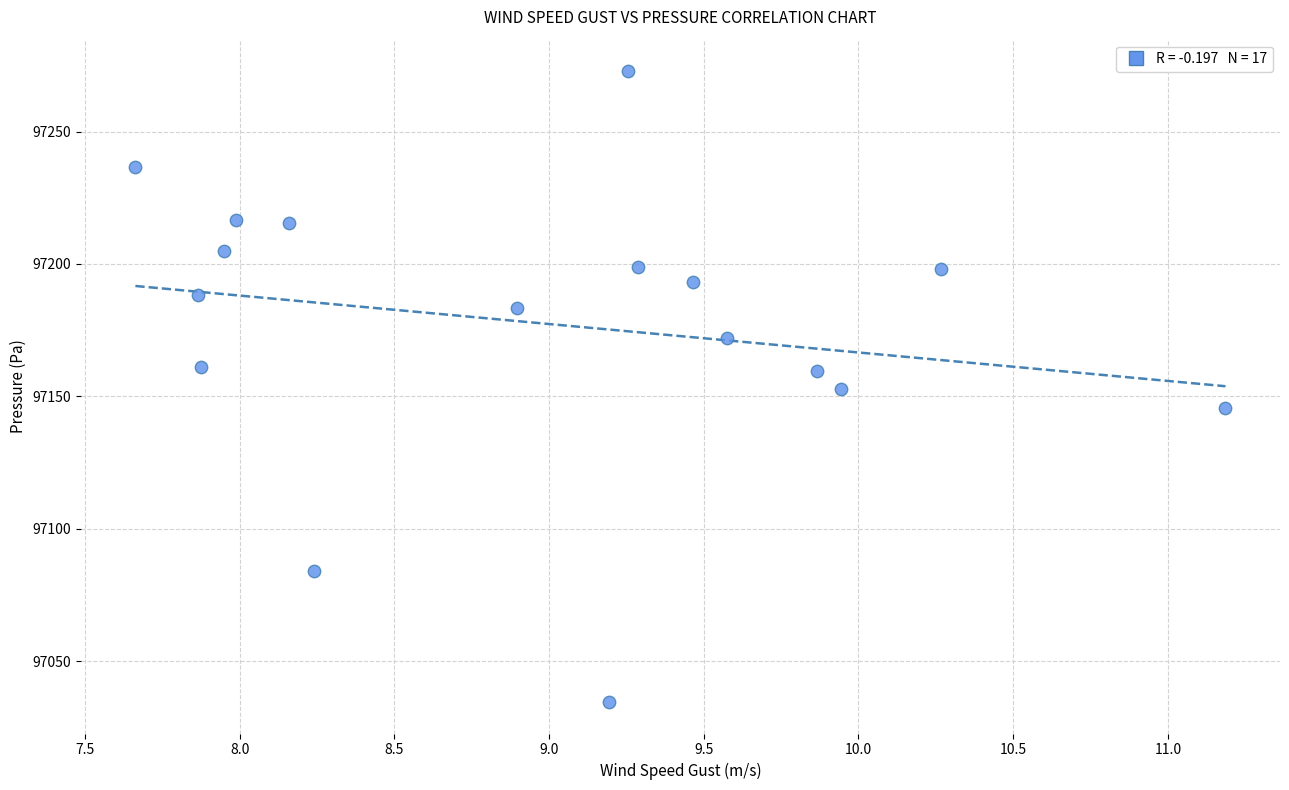

What is the range of X values (max minus min)?

3.5